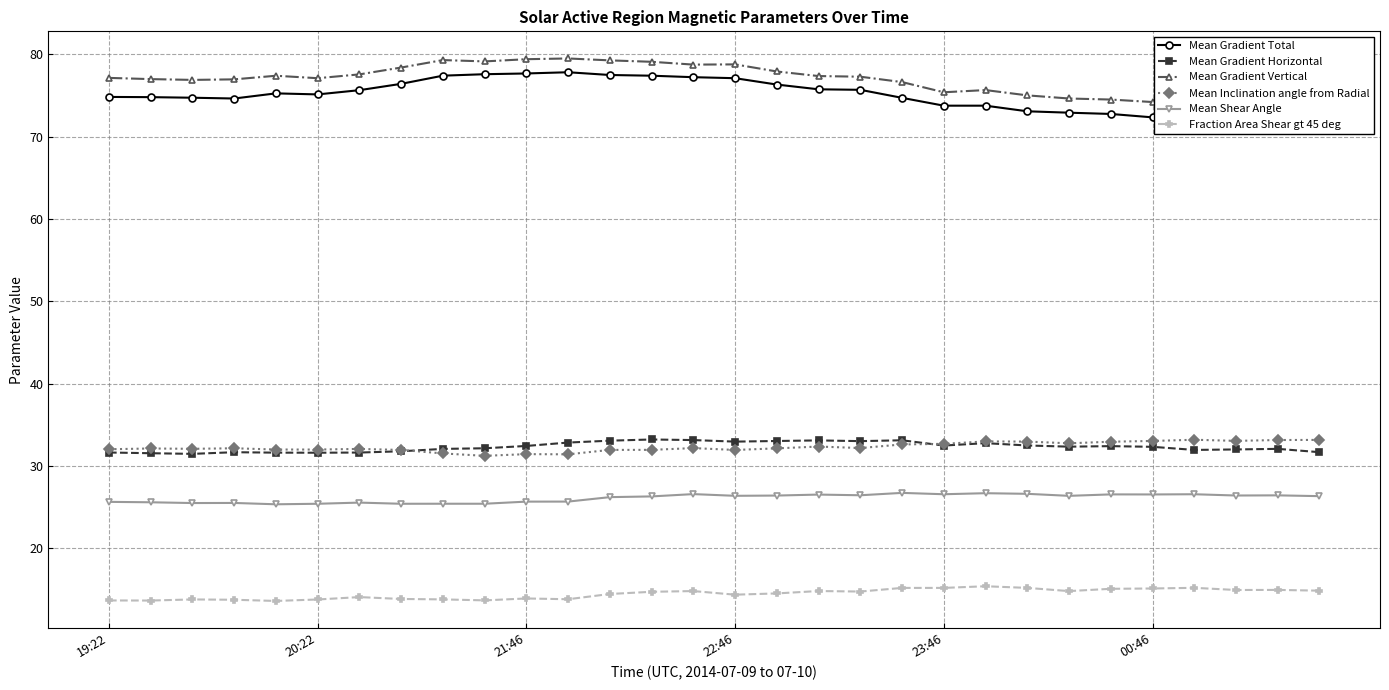

What is the label of the 8th point from the right?

22